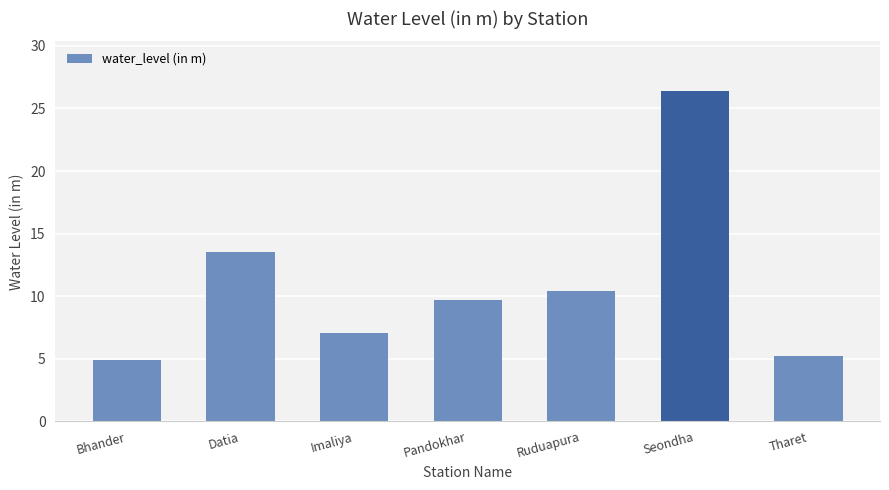

True or false: the data shows 10.4 at Ruduapura.

True